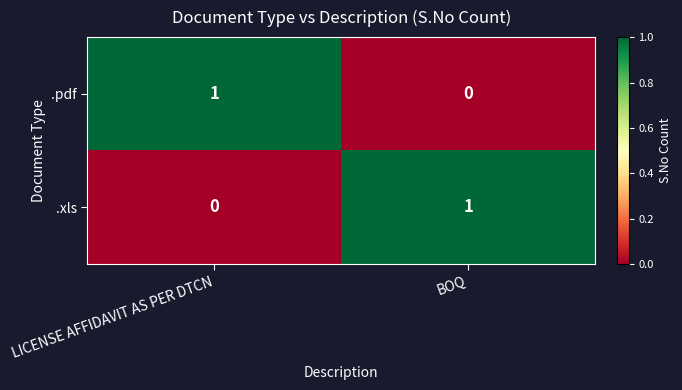

Reading left to right, extract all data points from this chart.

.pdf: 1	0
.xls: 0	1